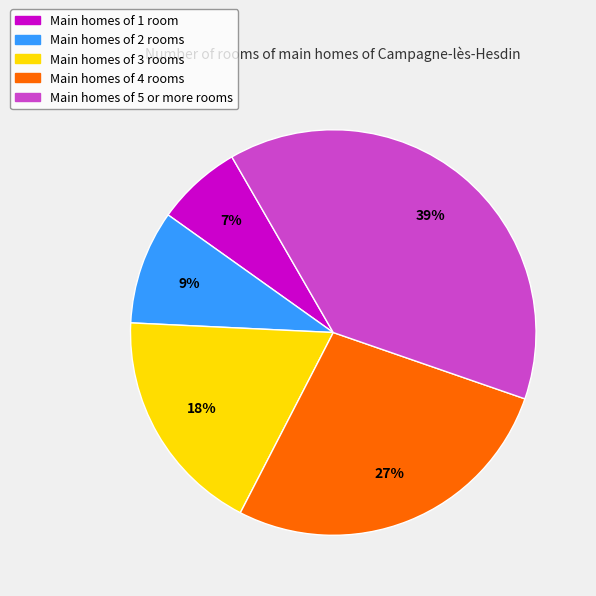

How many segments does this pie chart have?

5